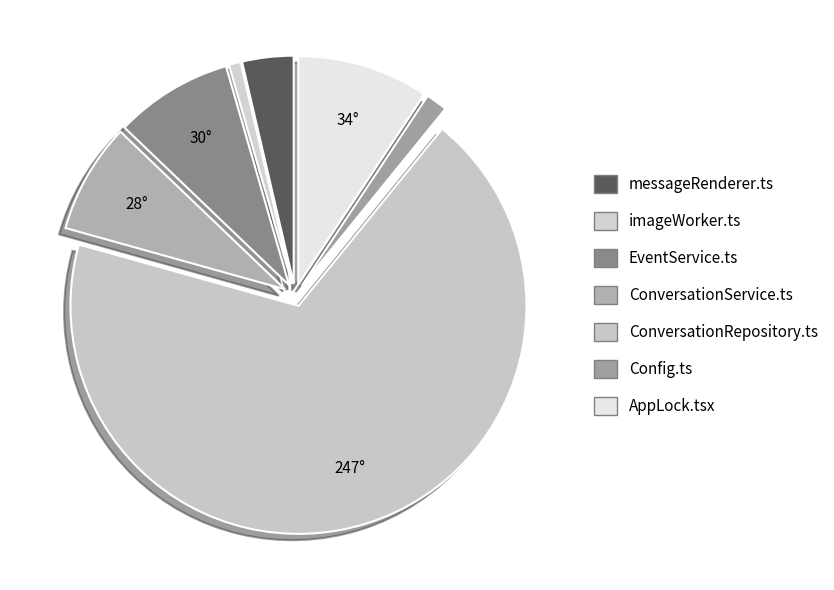

Is the sum of AppLock.tsx and Config.ts greater than half?

No